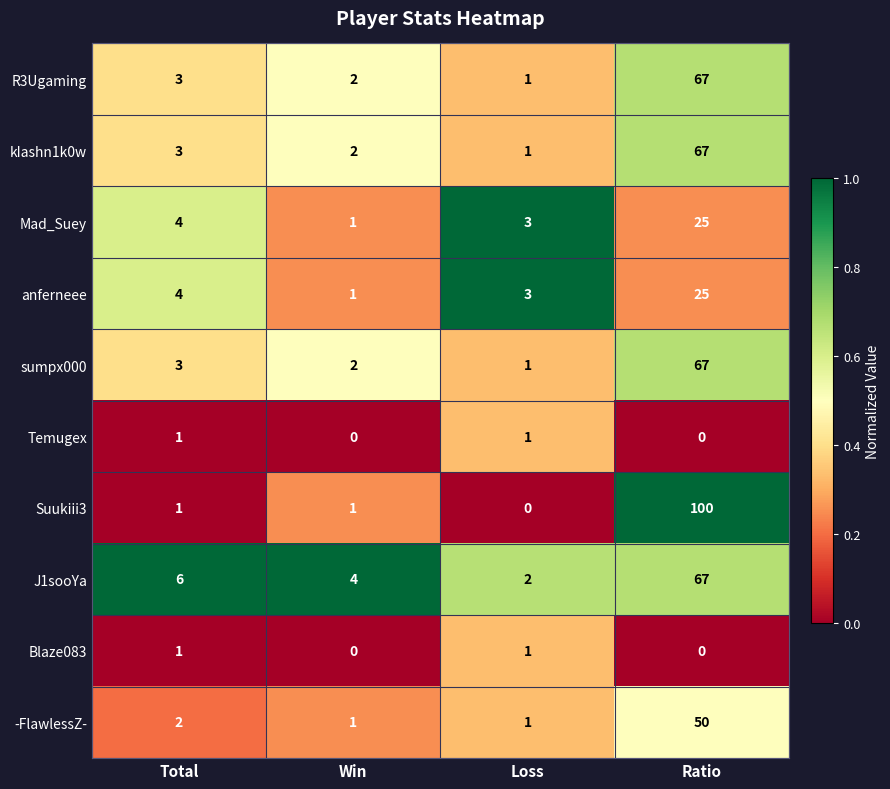

Which category has the lowest value in the Suukiii3 series?

Loss